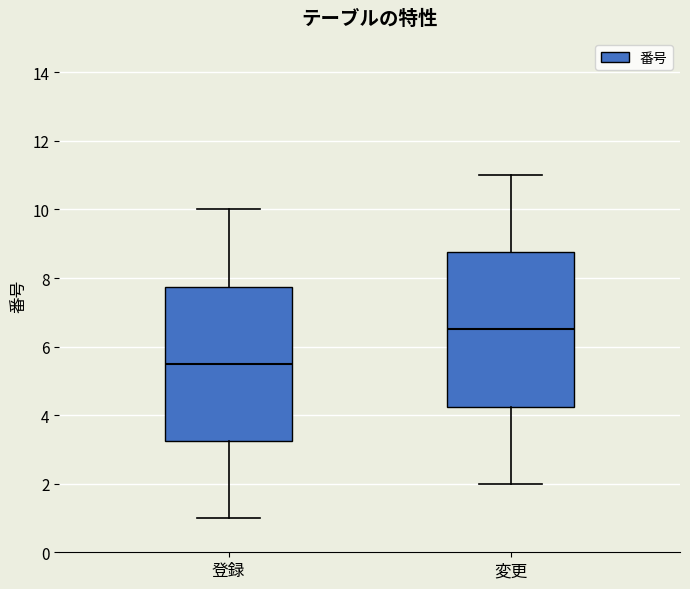

Which box's median line is the lowest?

登録